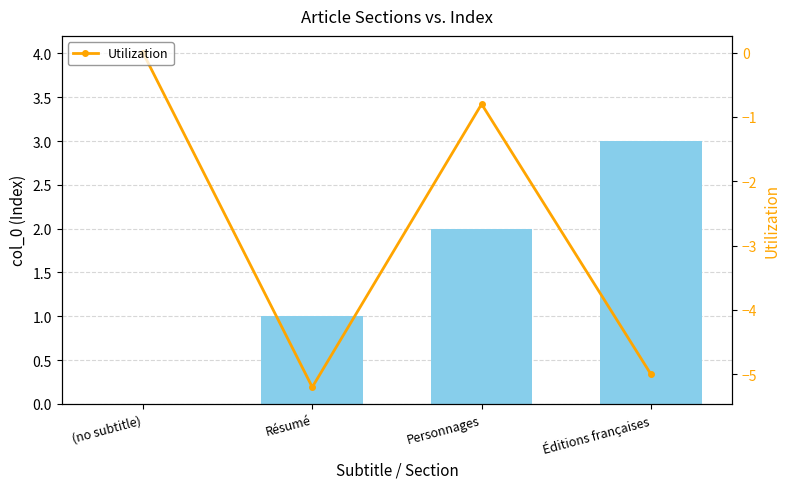

Which category has the lowest value in the Utilization series?

Résumé